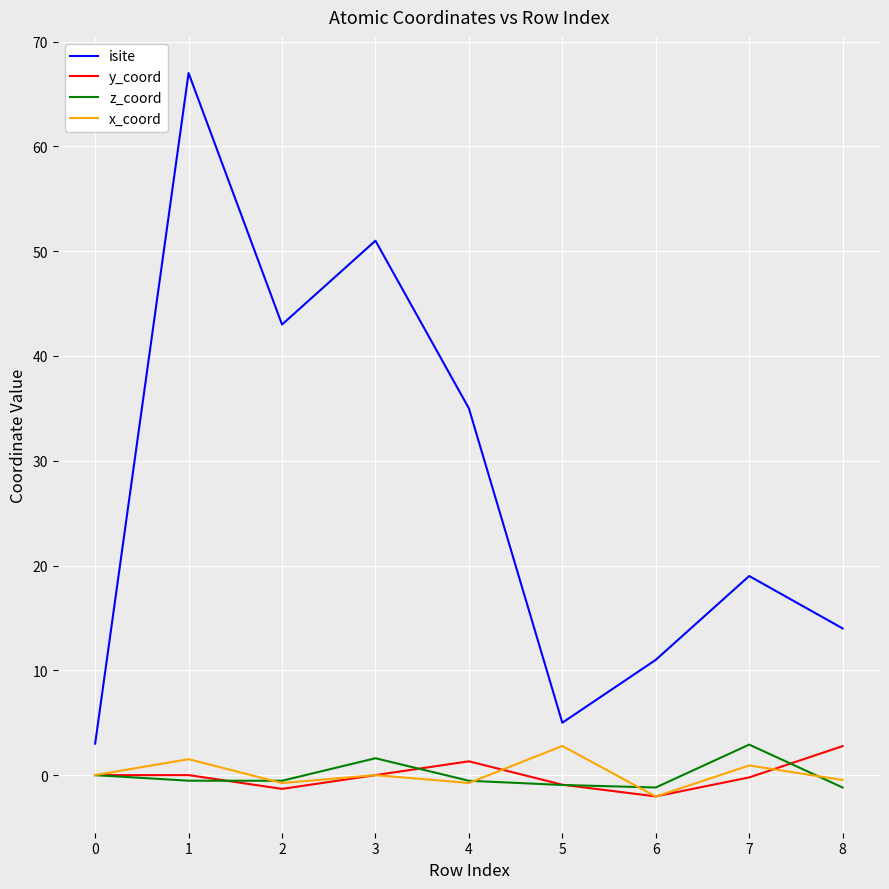

True or false: isite has a value of 43.0 at 2.

True